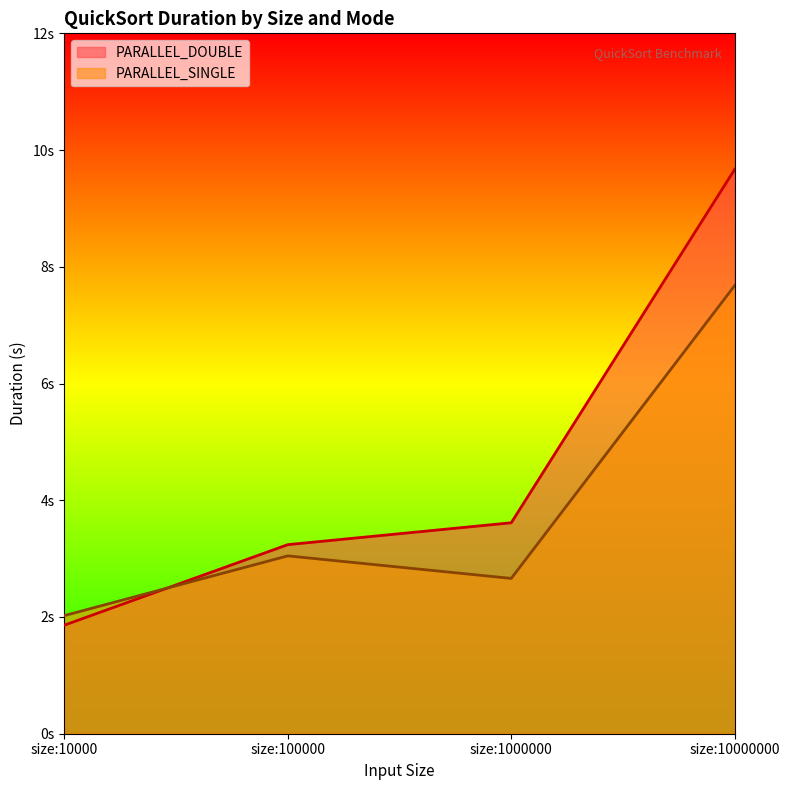

What are all the series names shown in the legend?

PARALLEL_DOUBLE, PARALLEL_SINGLE